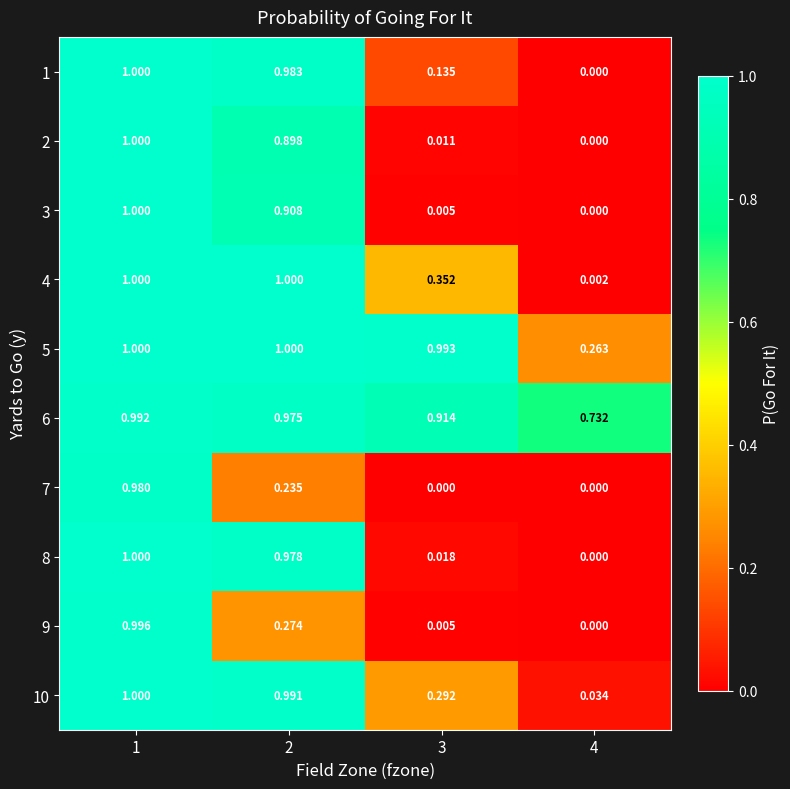

Is the value of 10 at 2 greater than the value of 6 at 4?

Yes